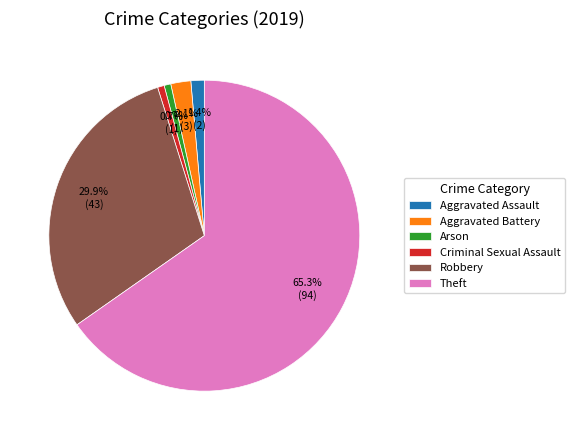

How many segments does this pie chart have?

6